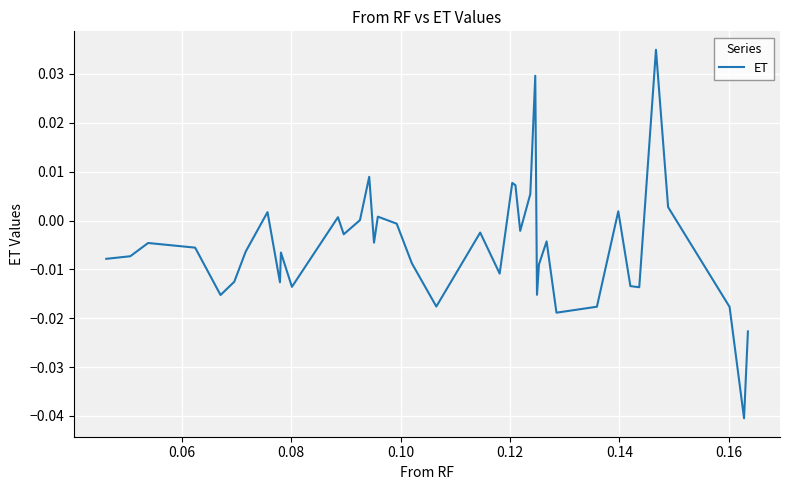

Does the chart display data point markers on the line(s)?

No